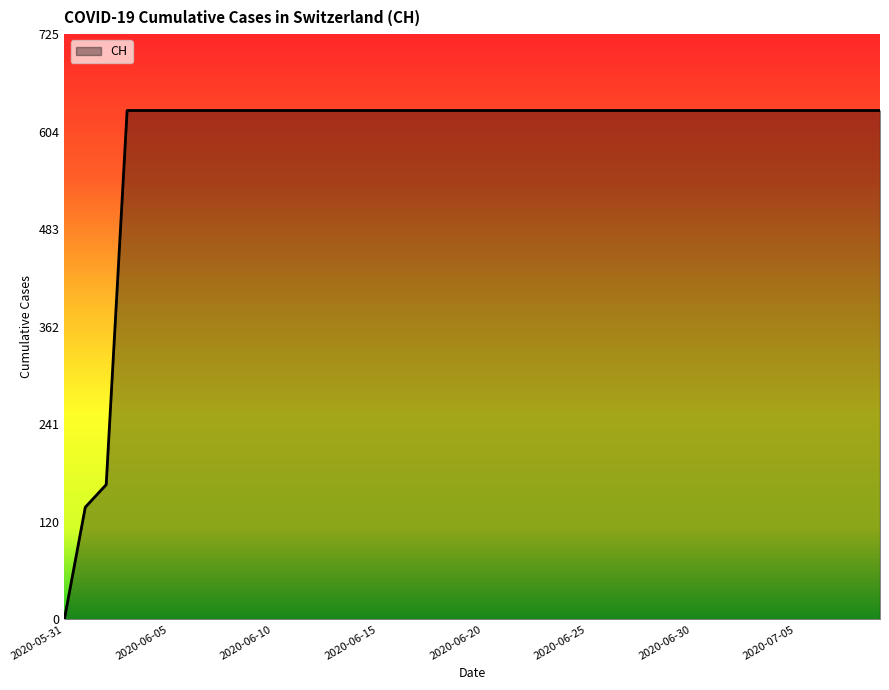

What is the maximum value shown in the chart?

631